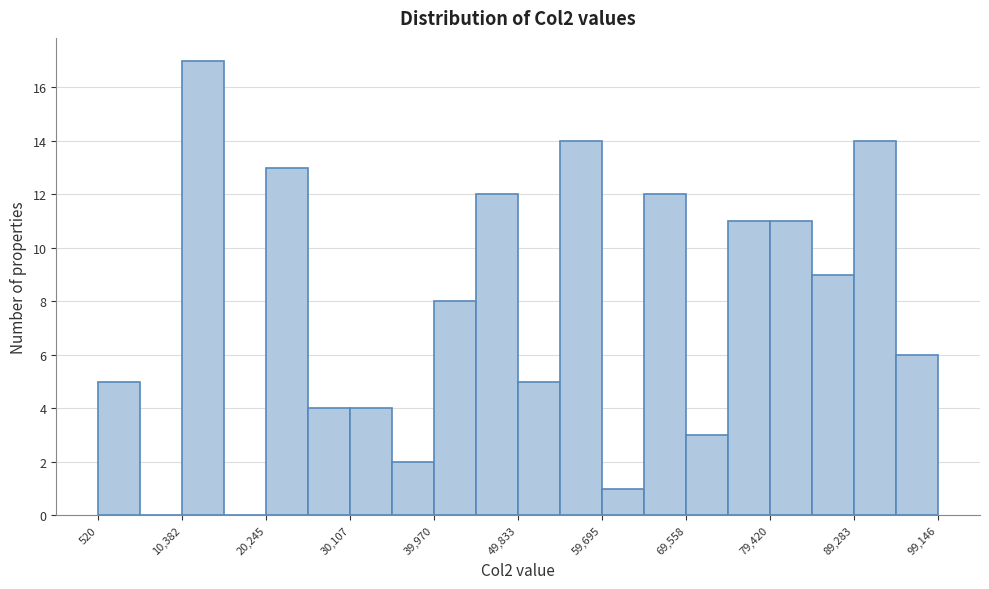

Reading left to right, list every bar in this chart as the range it spans on the x-axis followed by its height. Neither the bar edges nor the heights are printed on the chart, so give them approximately, as read against the axes.

1000 to 5000: 5
5000 to 10000: 0
10000 to 15000: 17
15000 to 20000: 0
20000 to 25000: 13
25000 to 30000: 4
30000 to 35000: 4
35000 to 40000: 2
40000 to 45000: 8
45000 to 50000: 12
50000 to 55000: 5
55000 to 60000: 14
60000 to 65000: 1
65000 to 70000: 12
70000 to 74000: 3
74000 to 79000: 11
79000 to 84000: 11
84000 to 89000: 9
89000 to 94000: 14
94000 to 99000: 6